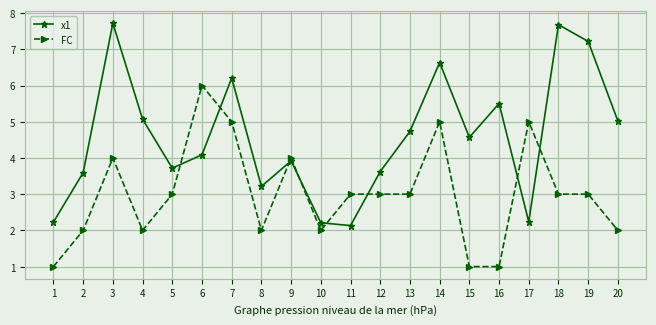

Reading left to right, what are all the values shown in this chart?

x1: 1=2.2	2=3.6	3=7.7	4=5.1	5=3.7	6=4.1	7=6.2	8=3.2	9=3.9	10=2.2	11=2.1	12=3.6	13=4.7	14=6.6	15=4.6	16=5.5	17=2.2	18=7.7	19=7.2	20=5.0
FC: 1=1.0	2=2.0	3=4.0	4=2.0	5=3.0	6=6.0	7=5.0	8=2.0	9=4.0	10=2.0	11=3.0	12=3.0	13=3.0	14=5.0	15=1.0	16=1.0	17=5.0	18=3.0	19=3.0	20=2.0